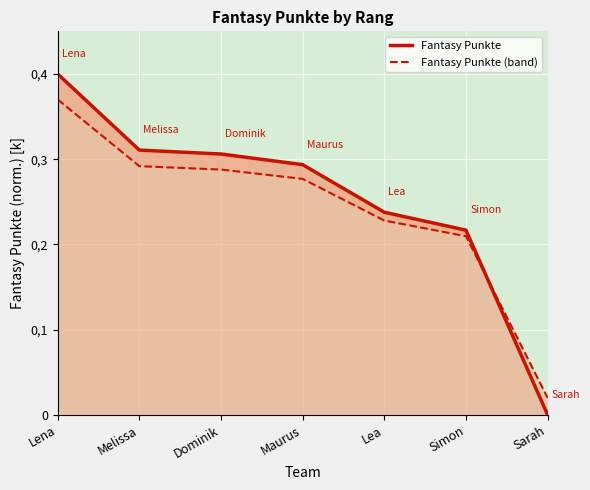

Which series ends up on top after the final intersection of Fantasy Punkte (band) and Fantasy Punkte?

Fantasy Punkte (band)